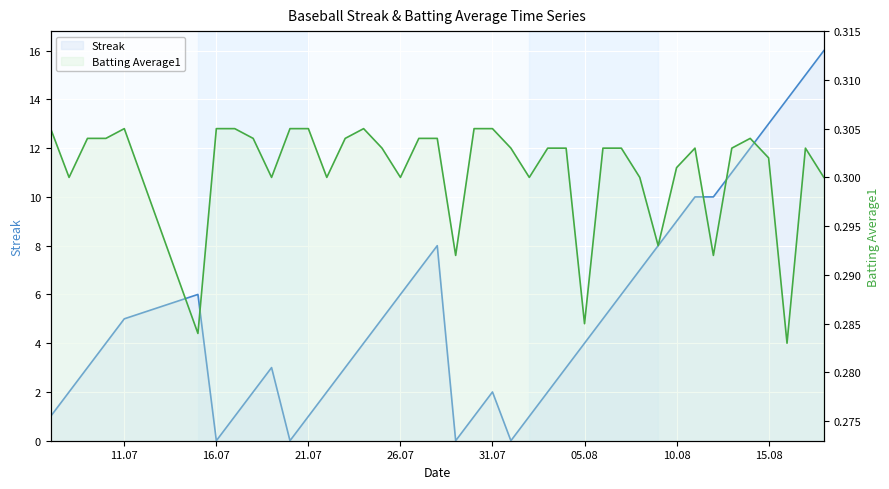

The value of Streak at 11.07 is 1.6. True or false?

False